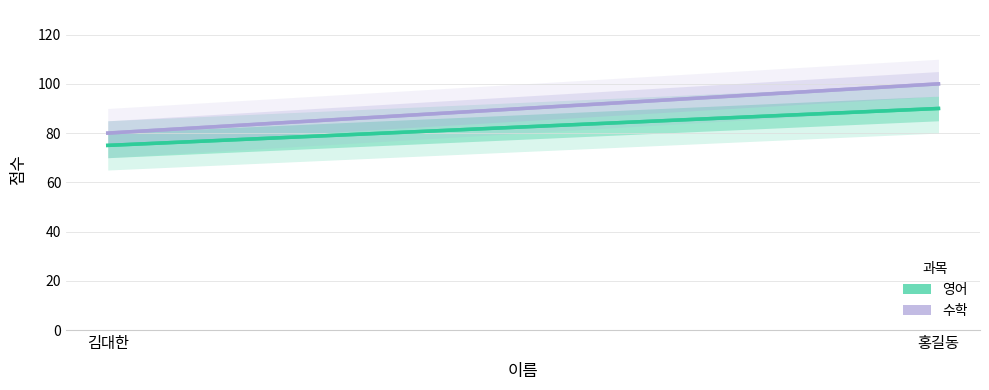

How many distinct data groups are displayed?

2